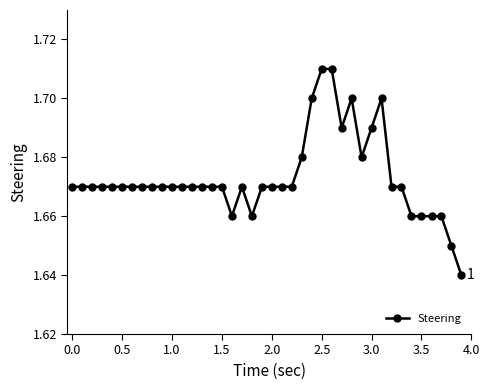

Count the number of categories in the chart.

40